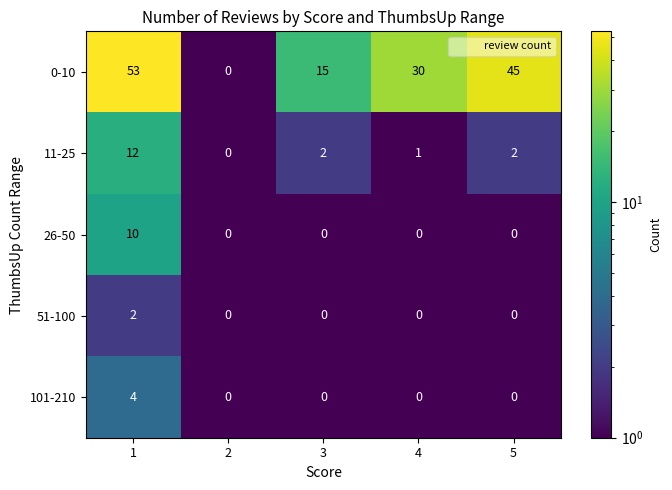

List the series in order of their peak value, lowest first.

51-100, 101-210, 26-50, 11-25, 0-10